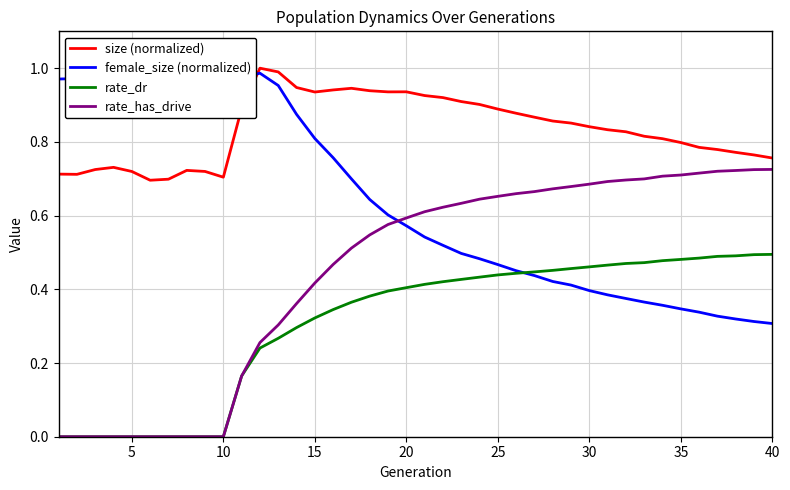

True or false: rate_has_drive and size (normalized) intersect in this chart.

False